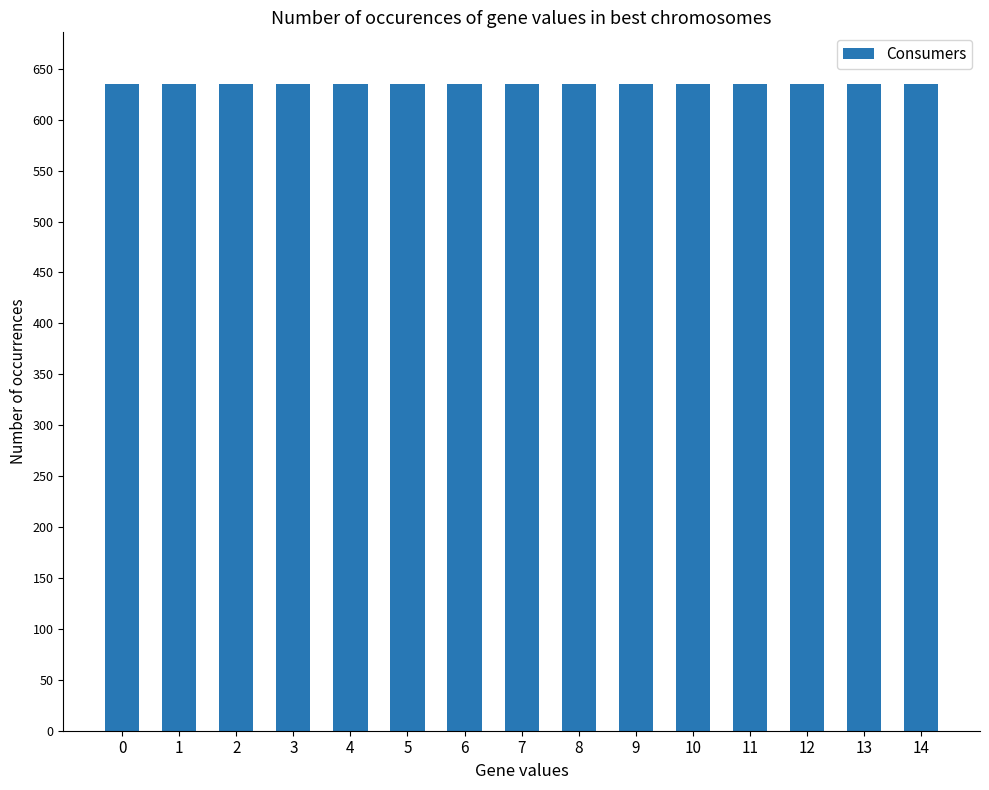

At how many categories does at least one series exceed 453?

15